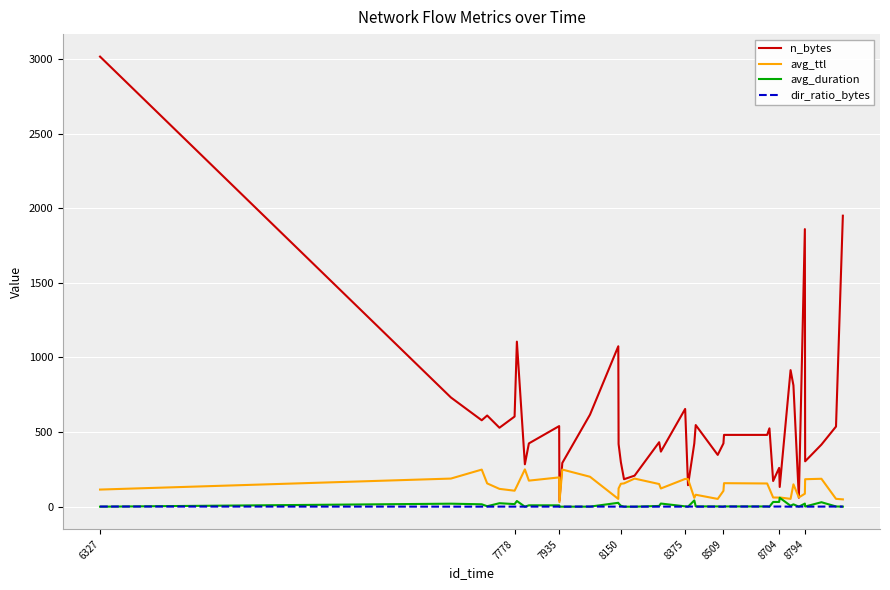

Which series has the largest total across all categories?

n_bytes